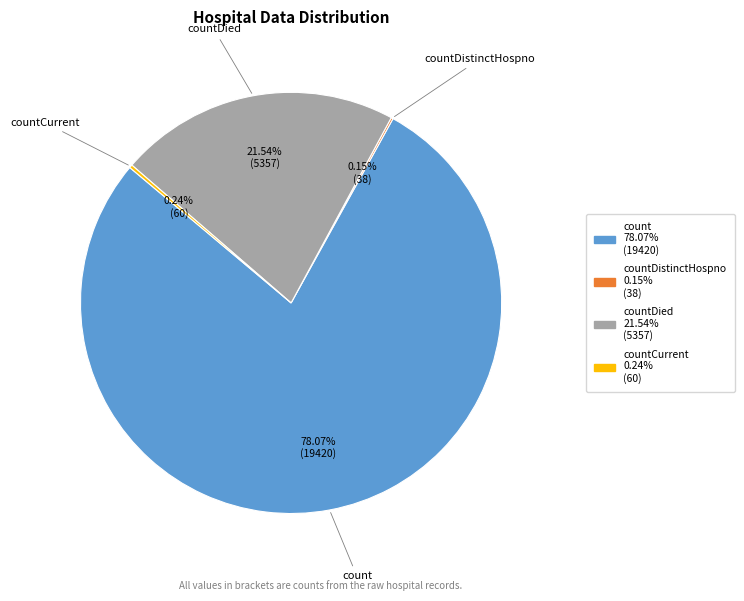

Is there any slice that represents more than half of the pie?

Yes